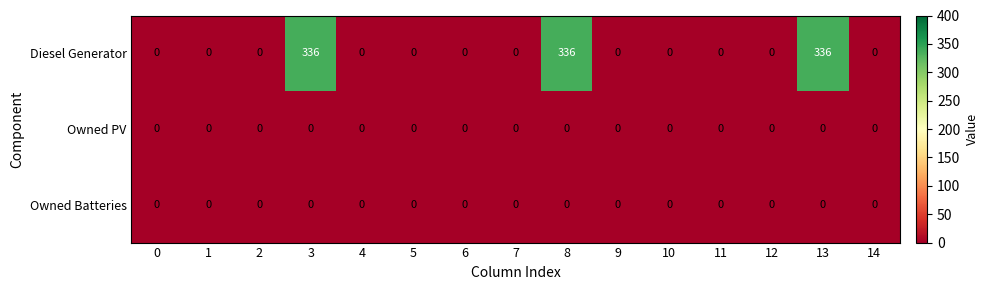

The Diesel Generator series shows 198 at 10. True or false?

False